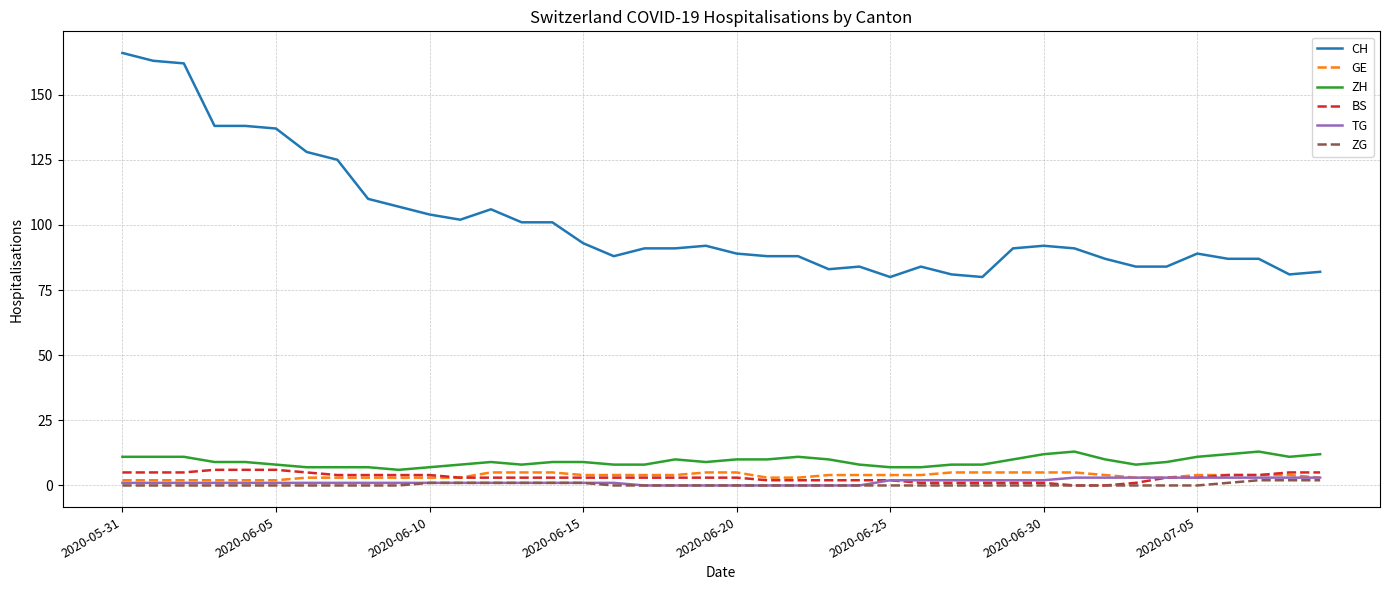

True or false: CH and ZG cross at least once.

False